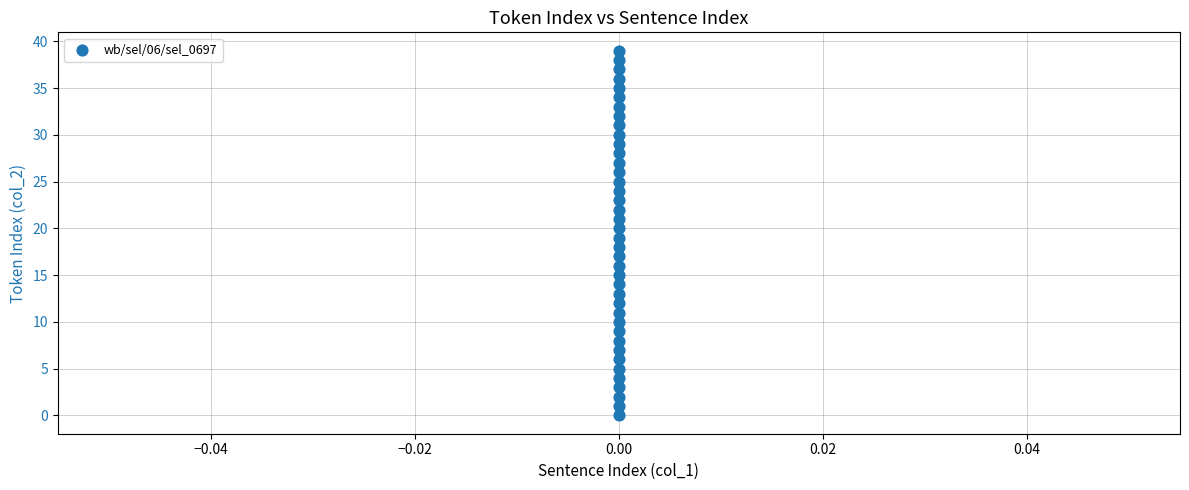

What is the range of Y values (max minus min)?

39